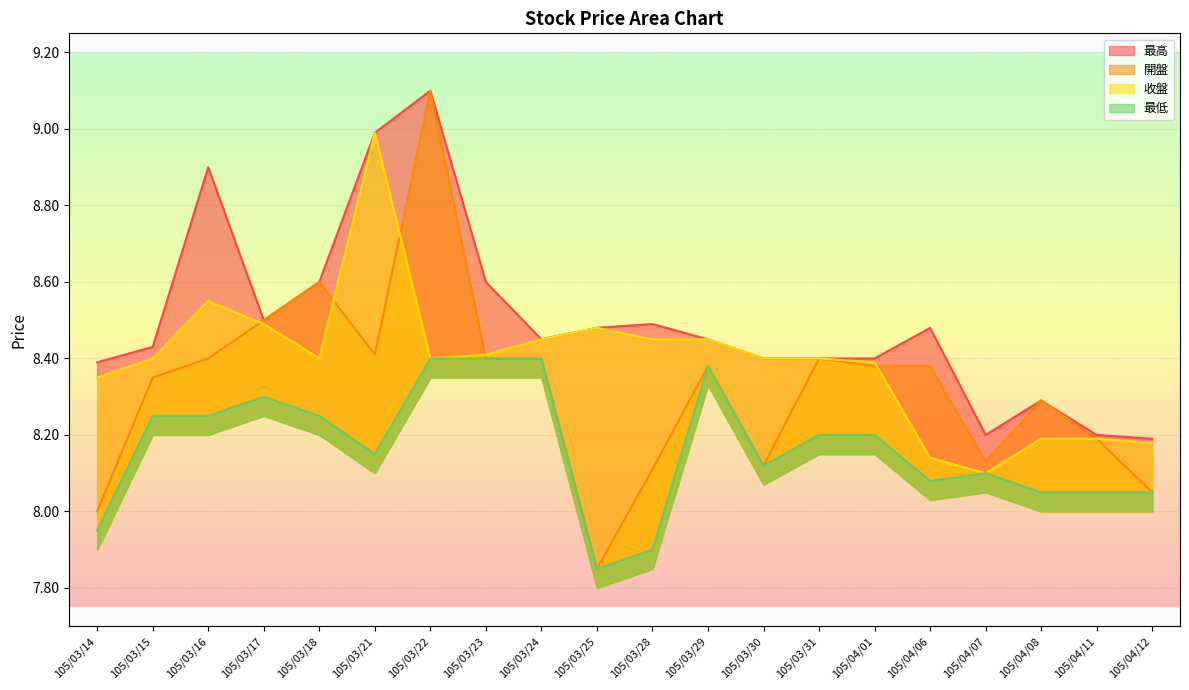

Which category has the lowest value across all series?

105/03/25